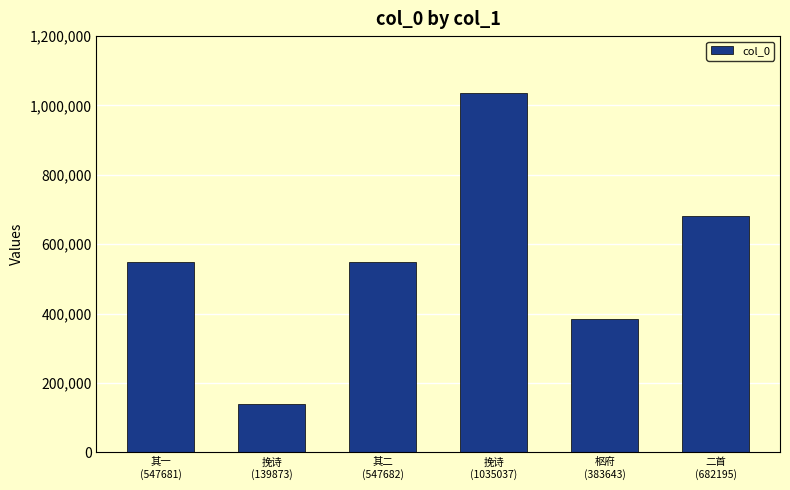

What is the difference between the values at 二首
(682195) and 其二
(547682)?

134513